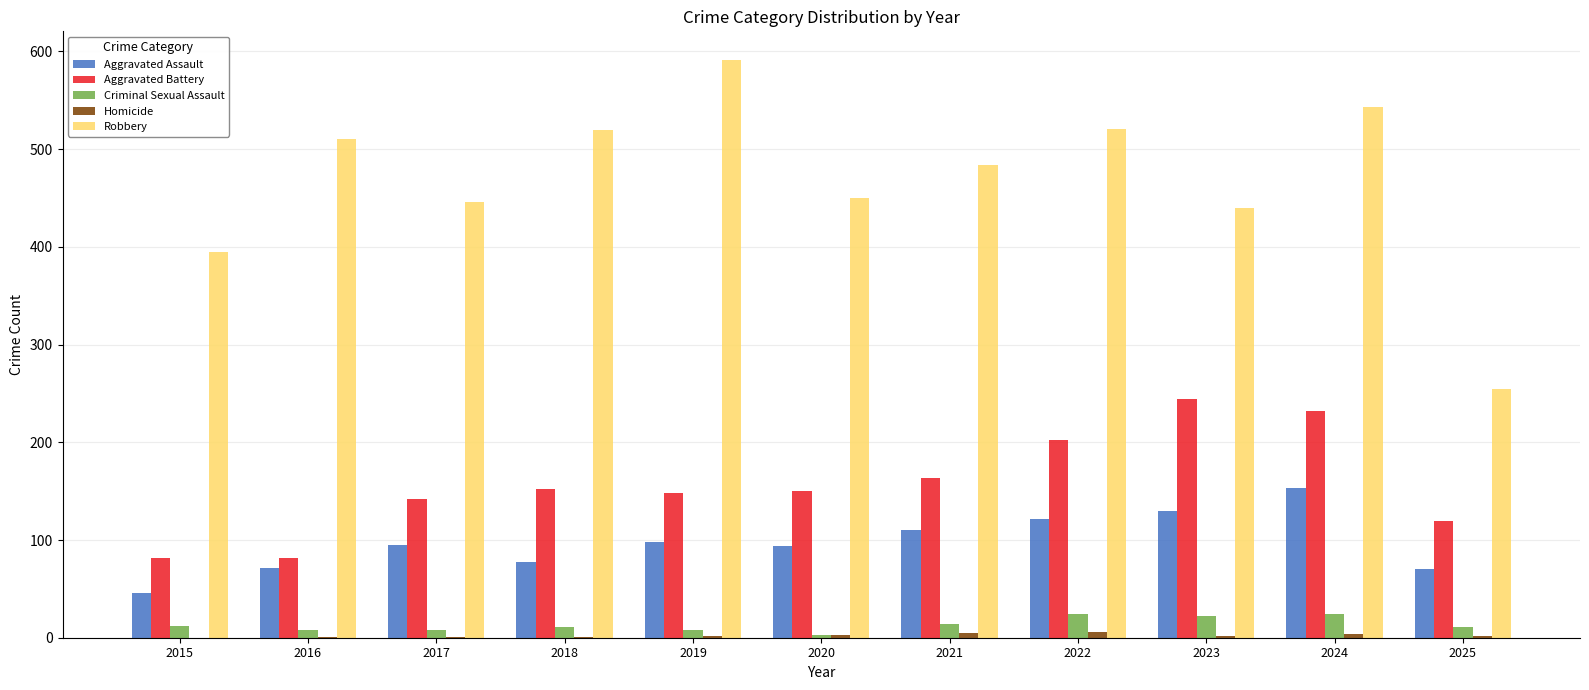

Which series has the widest spread of values?

Robbery